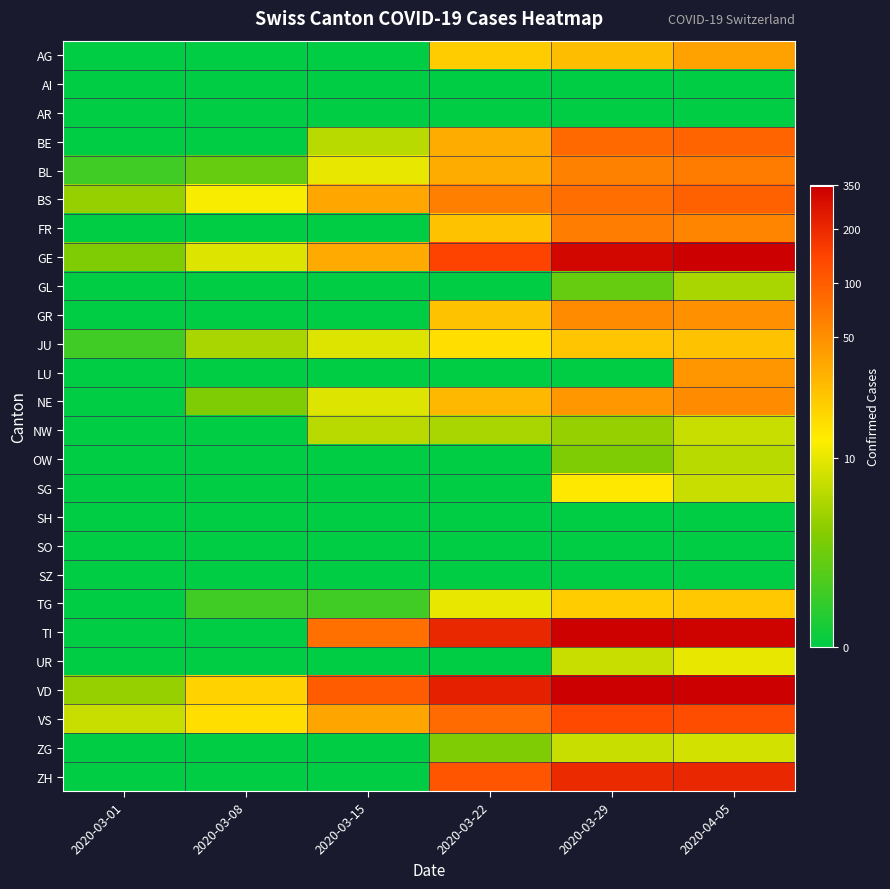

What is the spread (max minus min) of values at 2020-03-01?

2.1